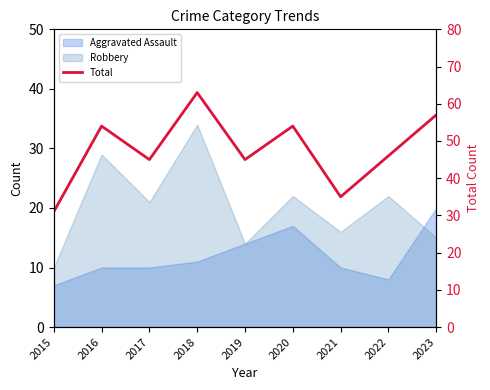

Which category has the lowest value across all series?

2015